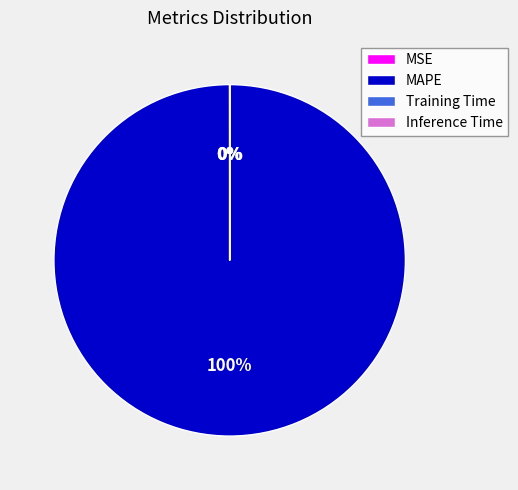

True or false: MAPE accounts for 100% of the total.

True